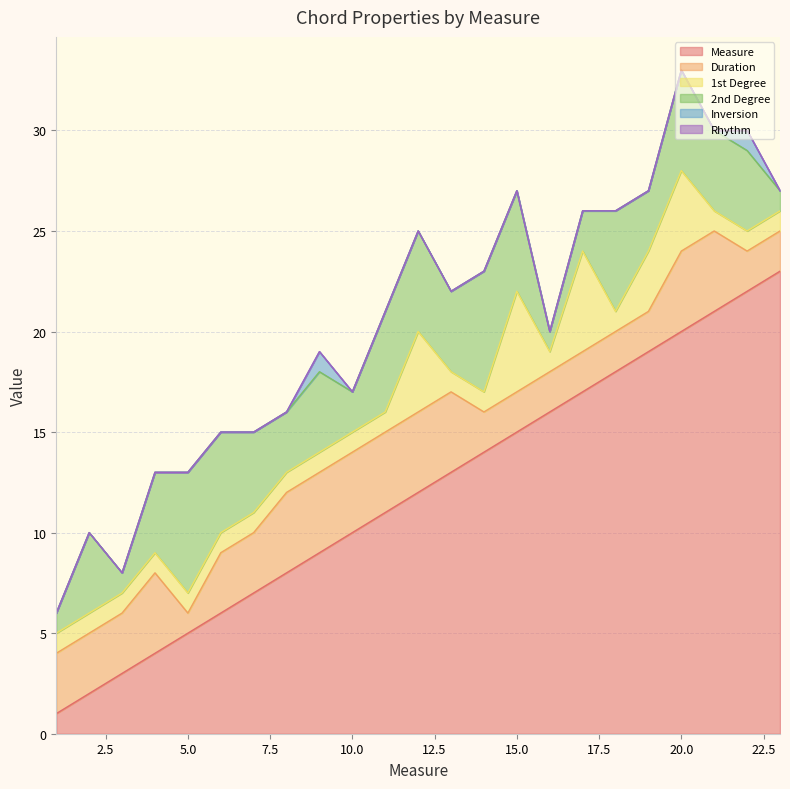

How many values in the Measure series are below 12?

11